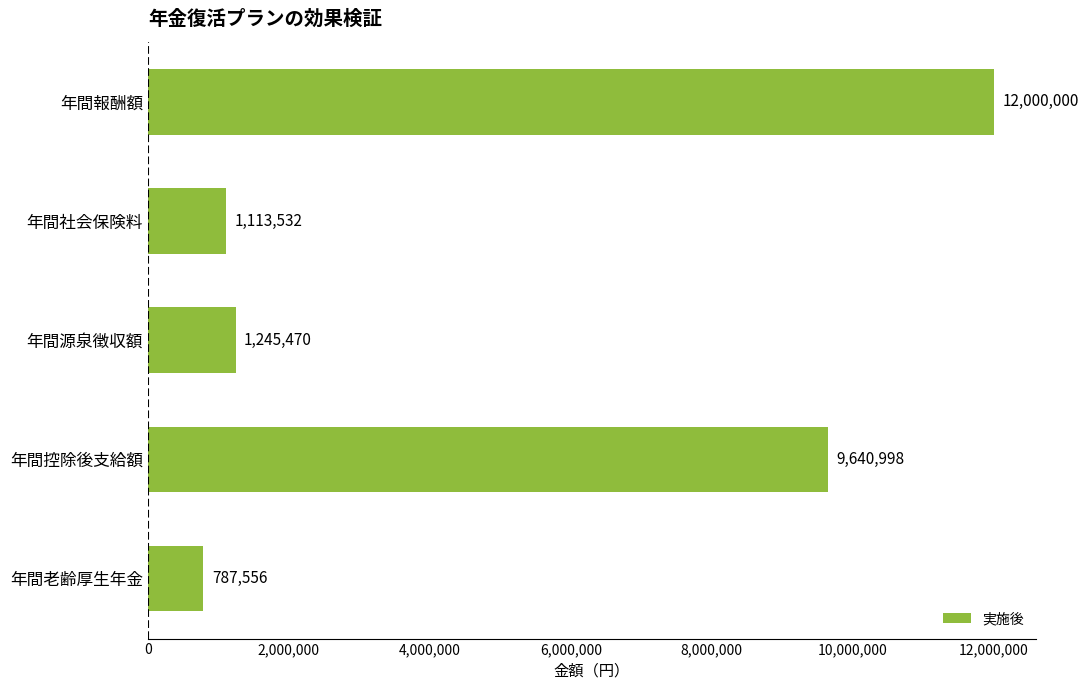

What is the sum of all values?

24787556